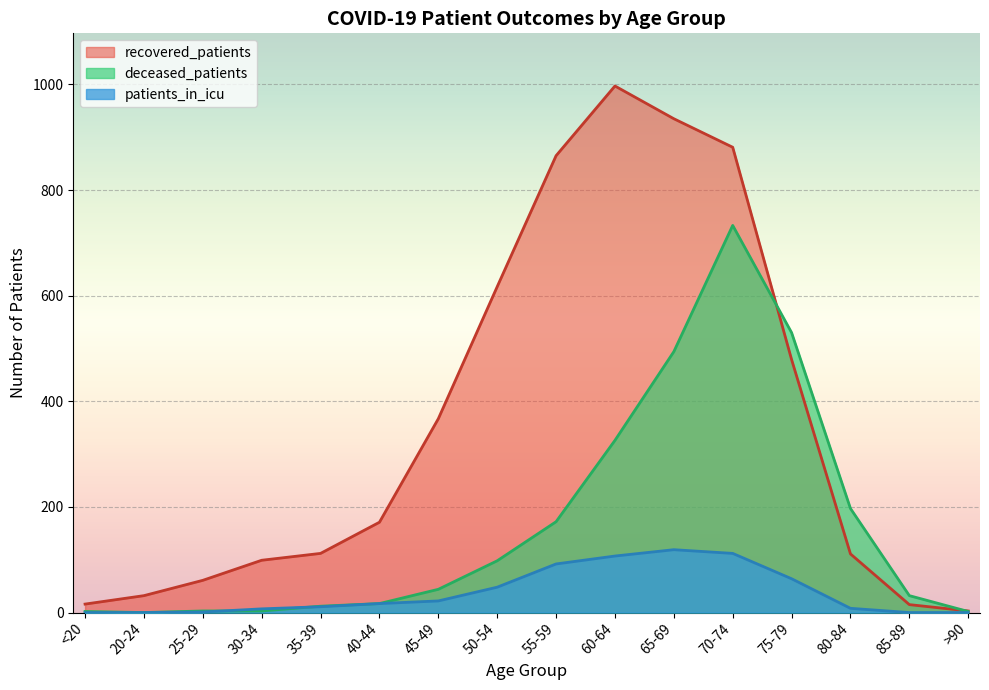

How many lines are shown in the chart?

3